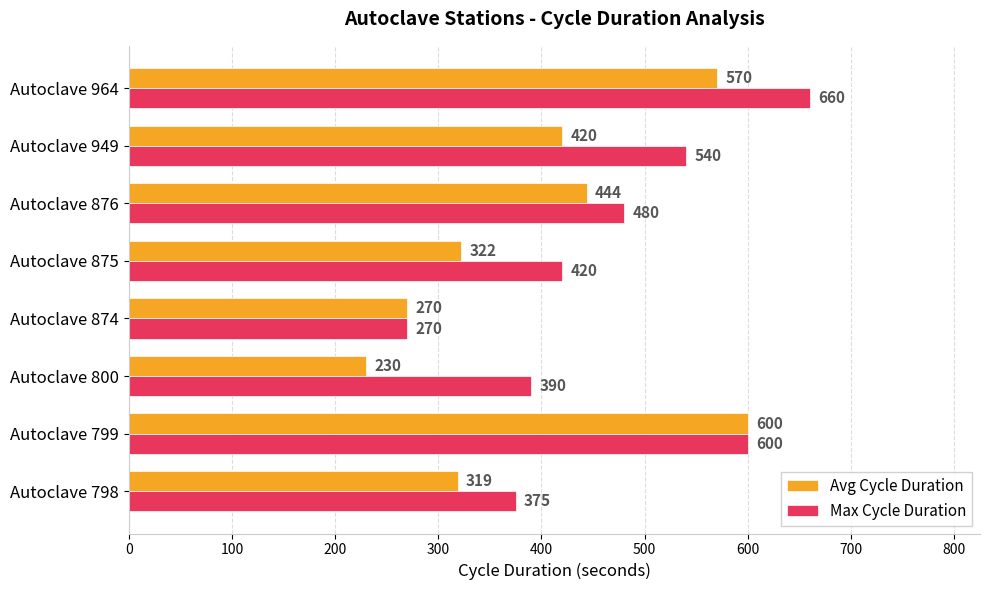

What is the minimum value for Max Cycle Duration?

270.0